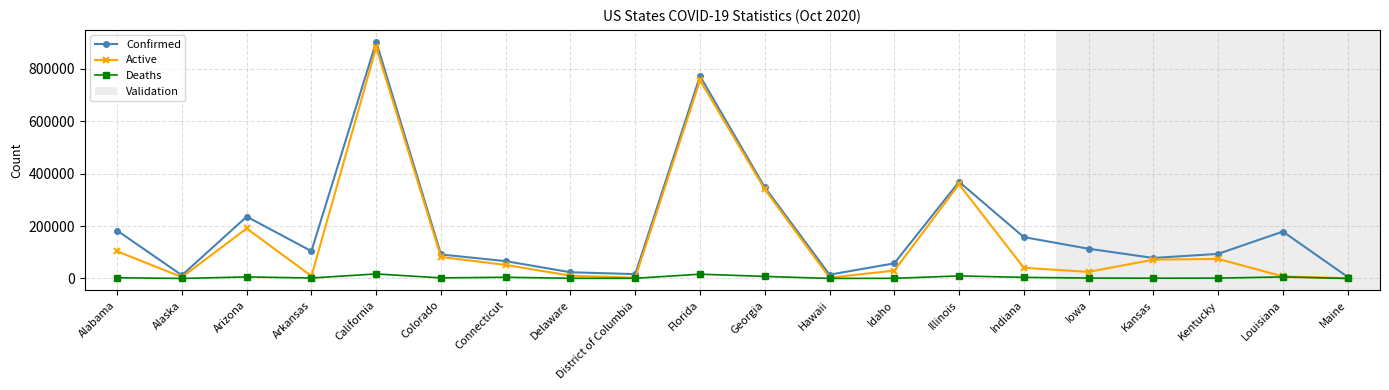

What position from the left is Connecticut?

7